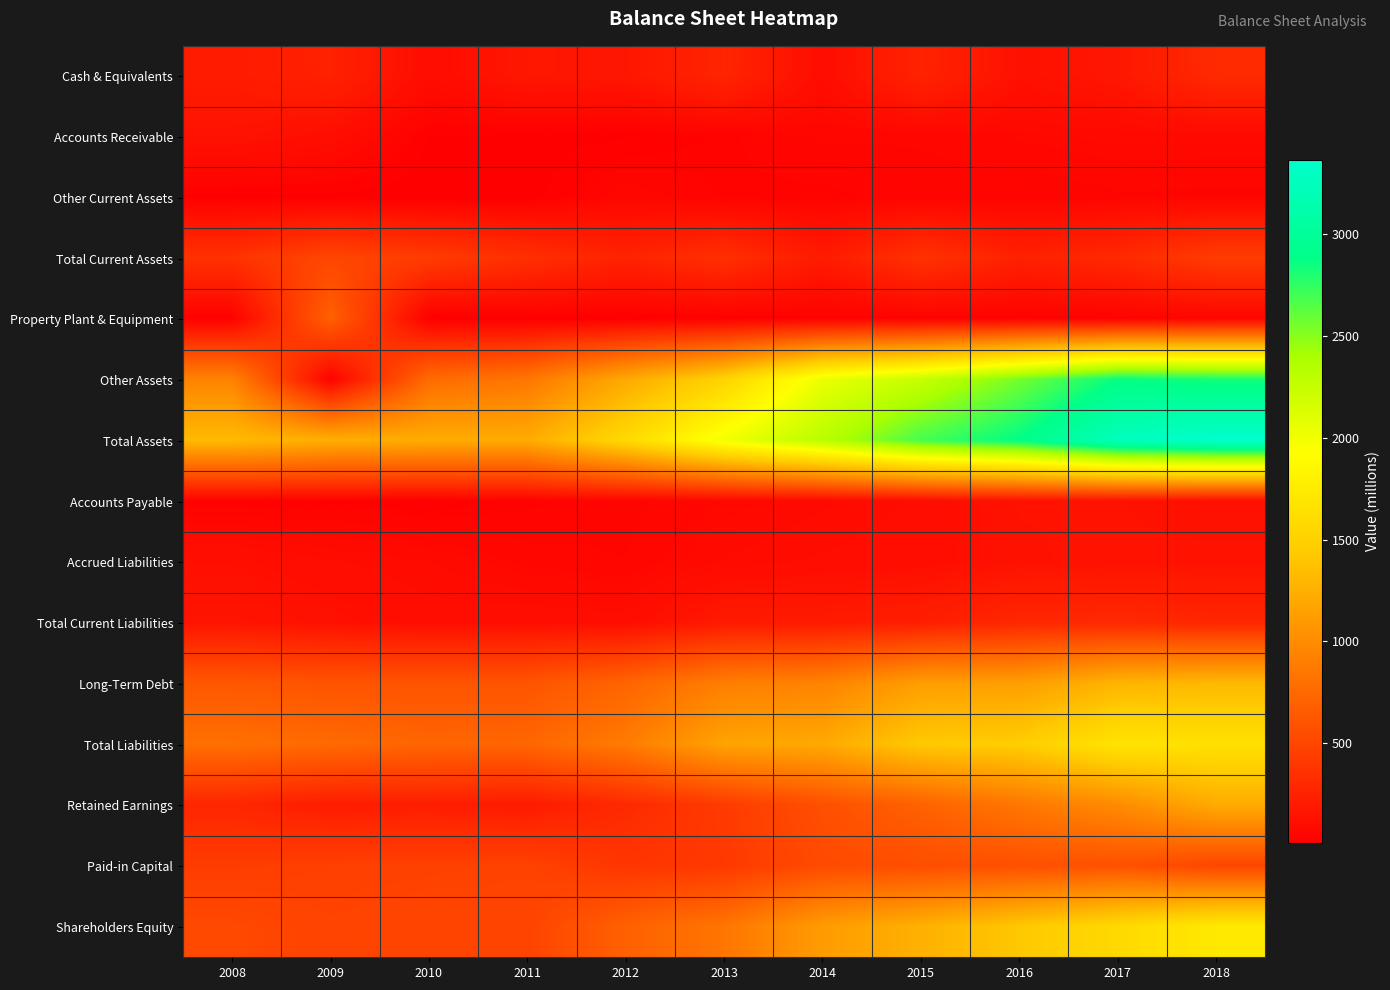

Reading left to right, what are all the values shown in this chart?

Cash & Equivalents: 2008=206	2009=249	2010=104	2011=174	2012=170	2013=274	2014=103	2015=262	2016=132	2017=171	2018=311
Accounts Receivable: 2008=143	2009=115	2010=21	2011=15	2012=20	2013=39	2014=57	2015=57	2016=70	2017=79	2018=77
Other Current Assets: 2008=16	2009=16	2010=9	2011=12	2012=65	2013=39	2014=38	2015=47	2016=42	2017=52	2018=51
Total Current Assets: 2008=365	2009=507	2010=433	2011=348	2012=256	2013=352	2014=198	2015=367	2016=244	2017=302	2018=440
Property Plant & Equipment: 2008=23	2009=690	2010=15	2011=13	2012=16	2013=22	2014=32	2015=34	2016=33	2017=34	2018=55
Other Assets: 2008=934	2009=30	2010=764	2011=847	2012=1206	2013=1517	2014=2042	2015=2245	2016=2561	2017=2865	2018=2820
Total Assets: 2008=1326	2009=1243	2010=1225	2011=1221	2012=1576	2013=2003	2014=2316	2015=2691	2016=2889	2017=3251	2018=3365
Accounts Payable: 2008=32	2009=30	2010=24	2011=38	2012=50	2013=68	2014=84	2015=106	2016=141	2017=141	2018=128
Accrued Liabilities: 2008=125	2009=103	2010=88	2011=63	2012=55	2013=89	2014=104	2015=111	2016=138	2017=144	2018=146
Total Current Liabilities: 2008=157	2009=134	2010=111	2011=117	2012=108	2013=196	2014=199	2015=227	2016=288	2017=298	2018=281
Long-Term Debt: 2008=629	2009=605	2010=606	2011=606	2012=723	2013=905	2014=935	2015=1128	2016=1127	2017=1284	2018=1310
Total Liabilities: 2008=799	2009=757	2010=725	2011=732	2012=881	2013=1162	2014=1207	2015=1432	2016=1467	2017=1674	2018=1645
Retained Earnings: 2008=279	2009=212	2010=220	2011=198	2012=304	2013=428	2014=570	2015=699	2016=849	2017=992	2018=1219
Paid-in Capital: 2008=437	2009=461	2010=469	2011=479	2012=390	2013=413	2014=539	2015=559	2016=573	2017=585	2018=502
Shareholders Equity: 2008=527	2009=485	2010=500	2011=489	2012=694	2013=841	2014=1109	2015=1259	2016=1421	2017=1577	2018=1721